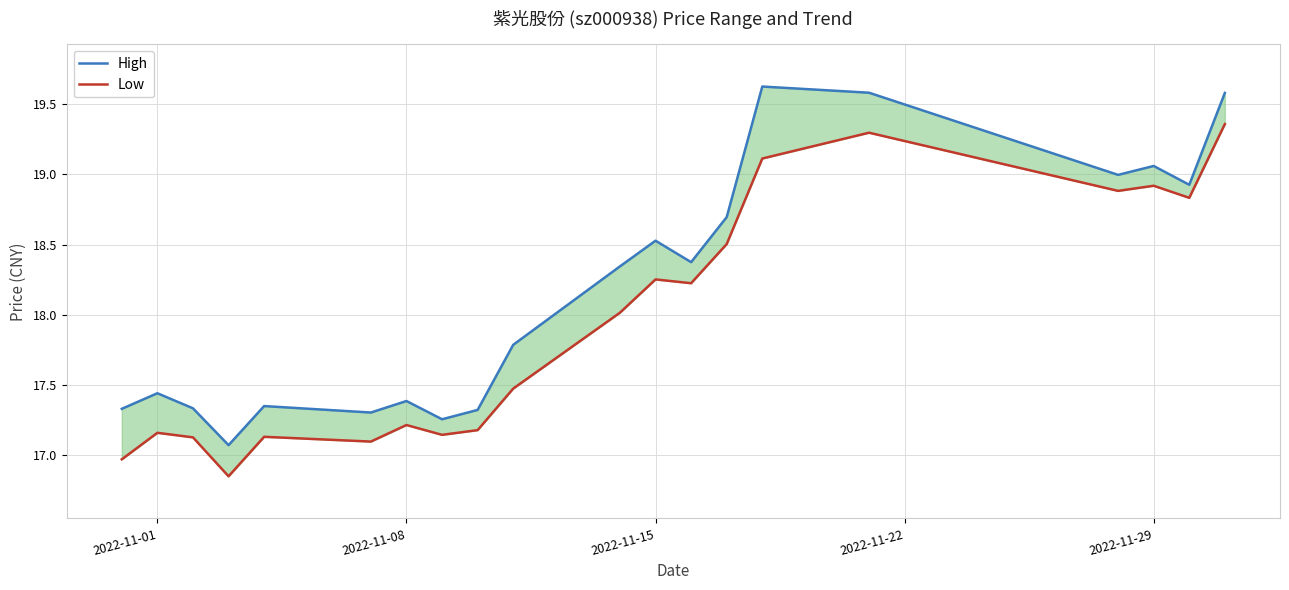

Is the value of Low at 6 greater than the value of High at 2022-11-15?

No